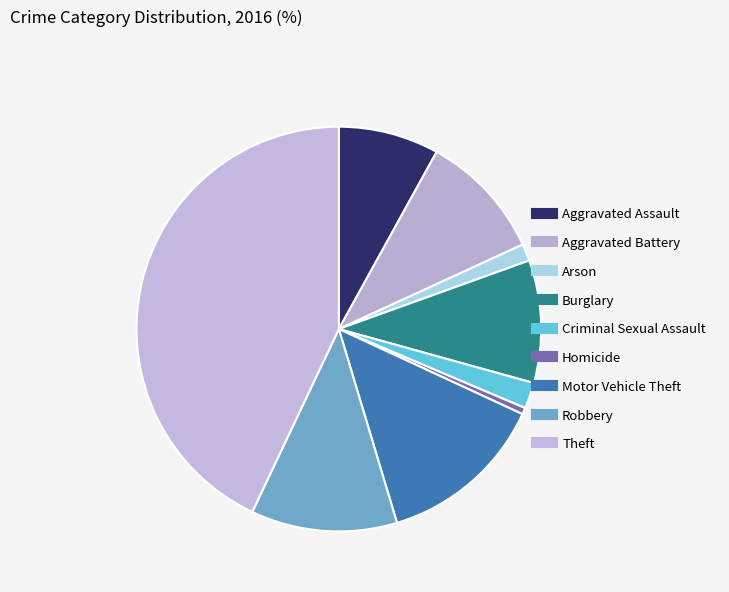

How many slices are in this pie chart?

9